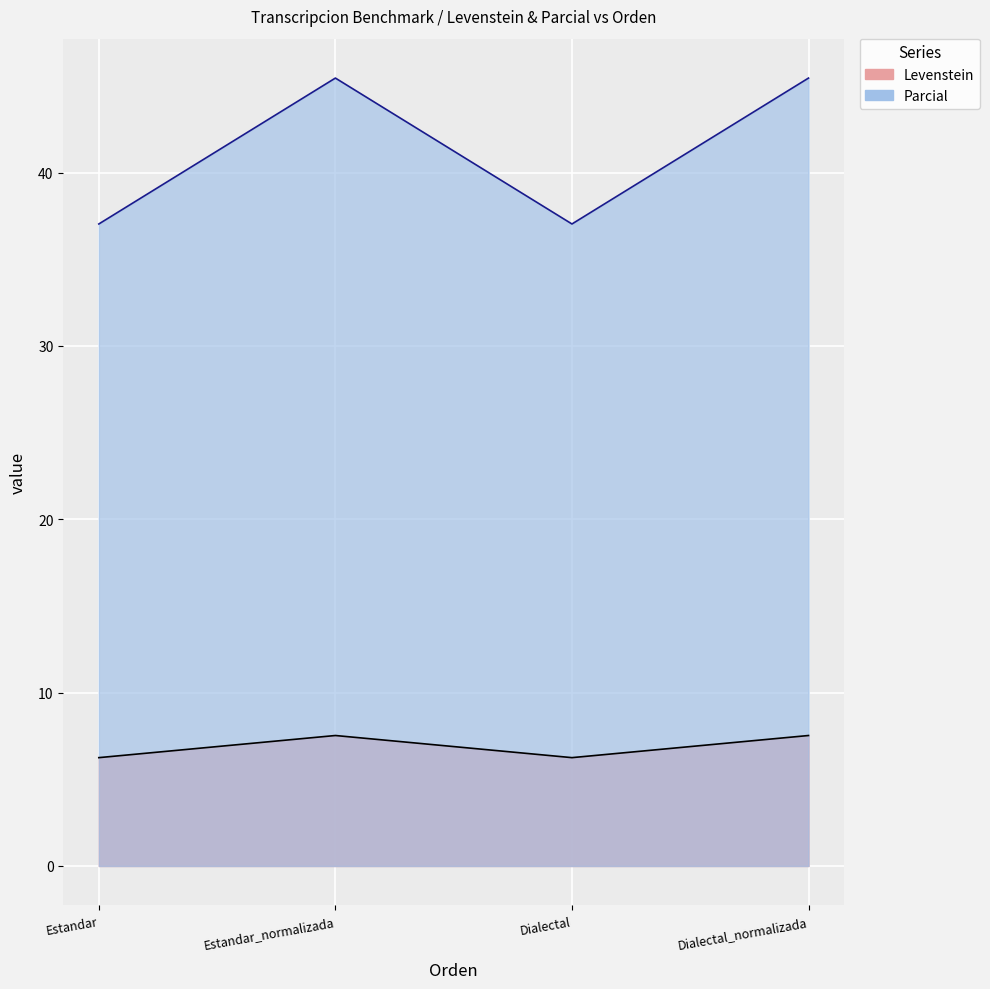

What is the minimum value shown in the chart?

6.2